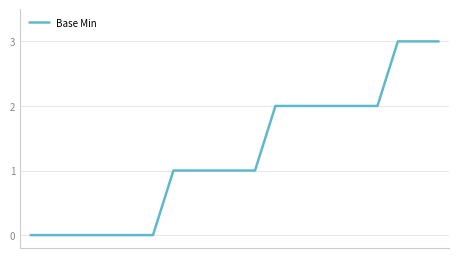

What is the maximum value shown in the chart?

3